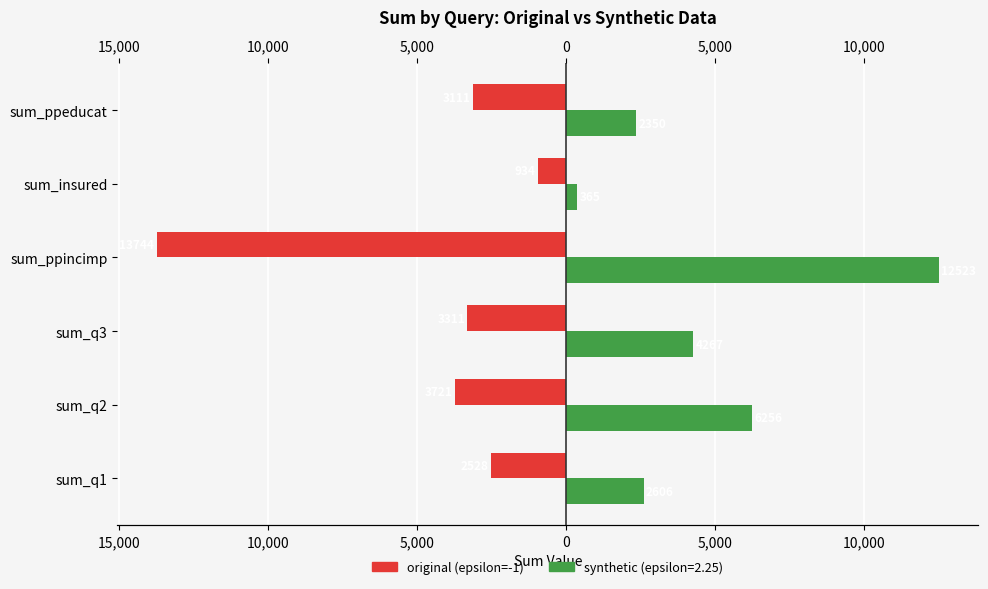

The value at sum_insured is -934. True or false?

True